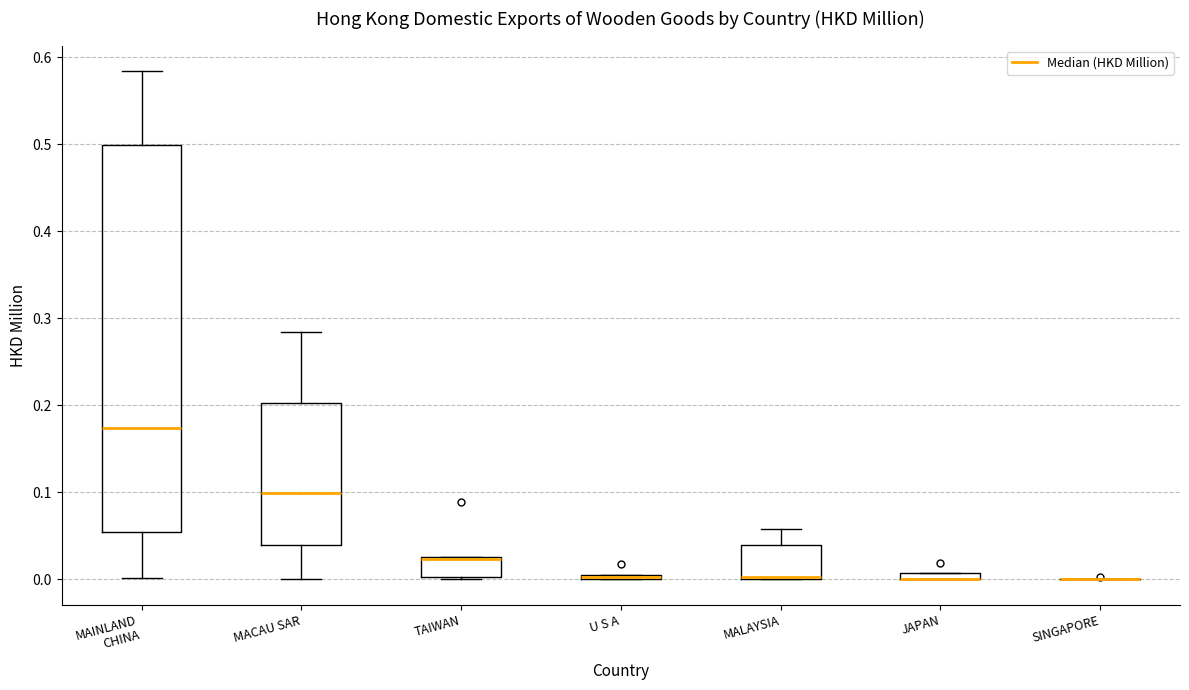

Comparing the boxes themselves (not the whiskers), which one is the tallest?

MAINLAND CHINA